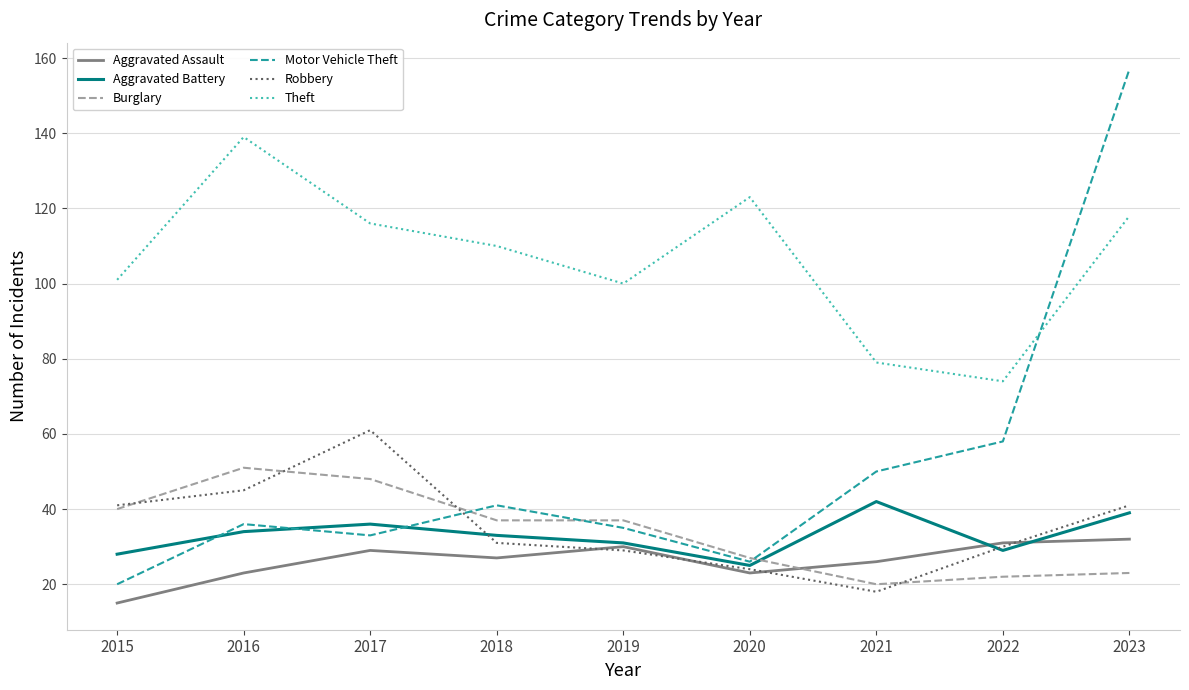

What is the sum of the Robbery values at 2019 and 2023?

70